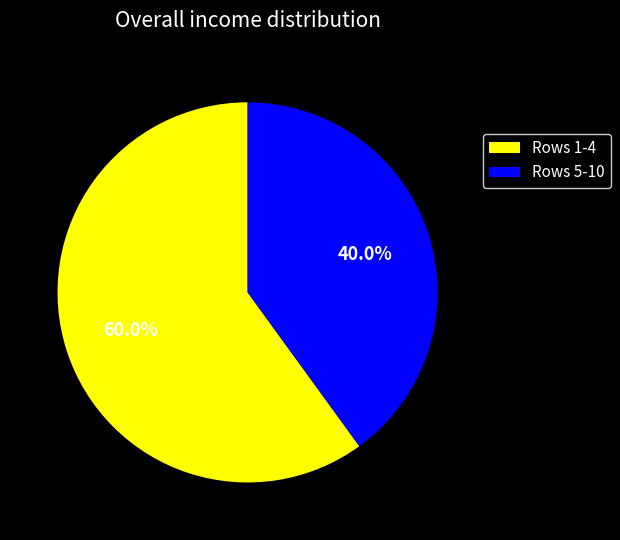

Is the sum of Rows 1-4 and Rows 5-10 greater than half?

Yes